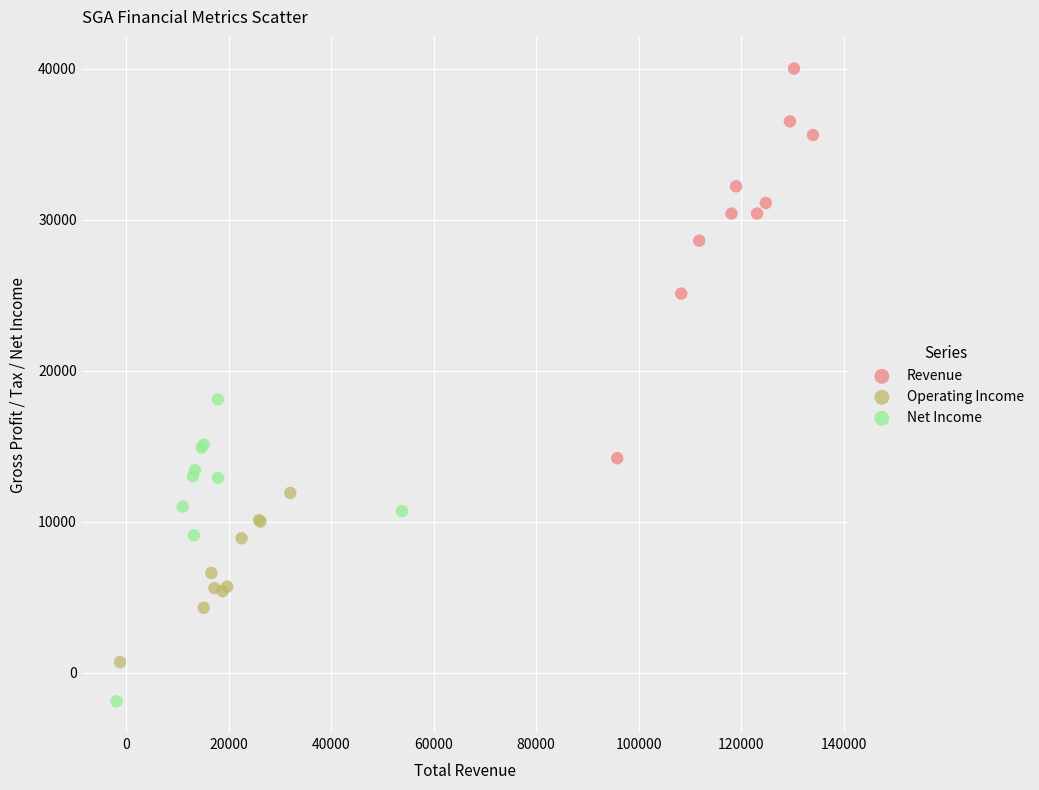

Which series contains the lowest Y value?

Net Income